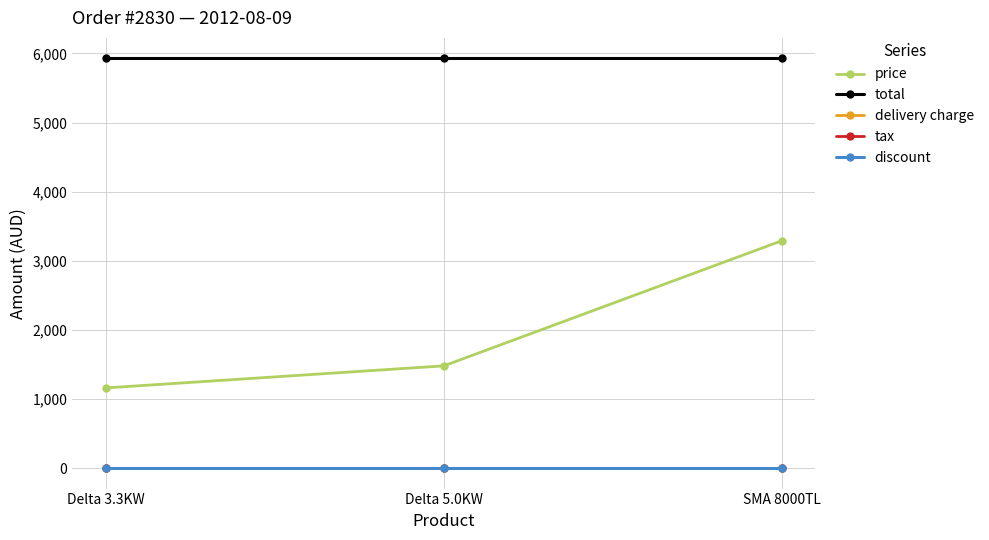

Is this an area chart (filled region under the line)?

No